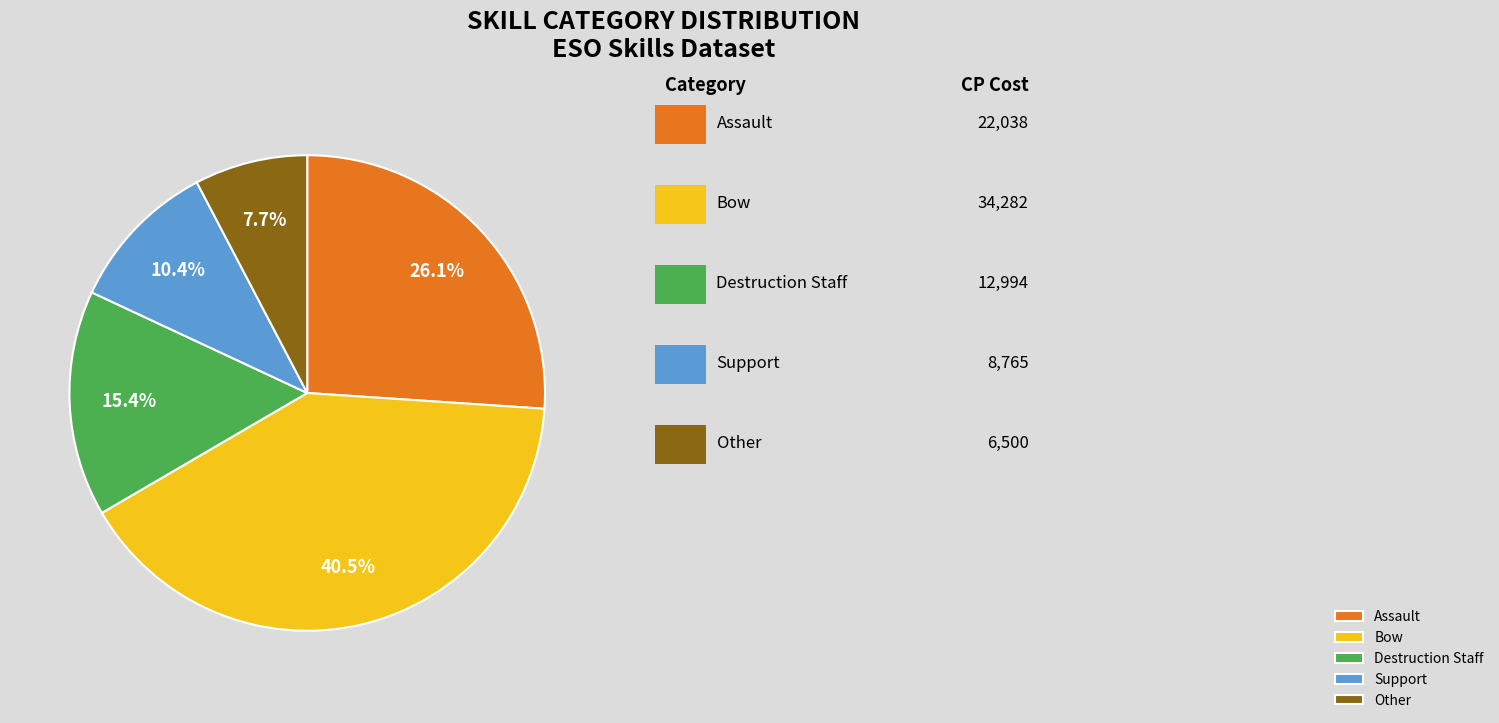

What portion of the pie excludes Assault?

73.9%